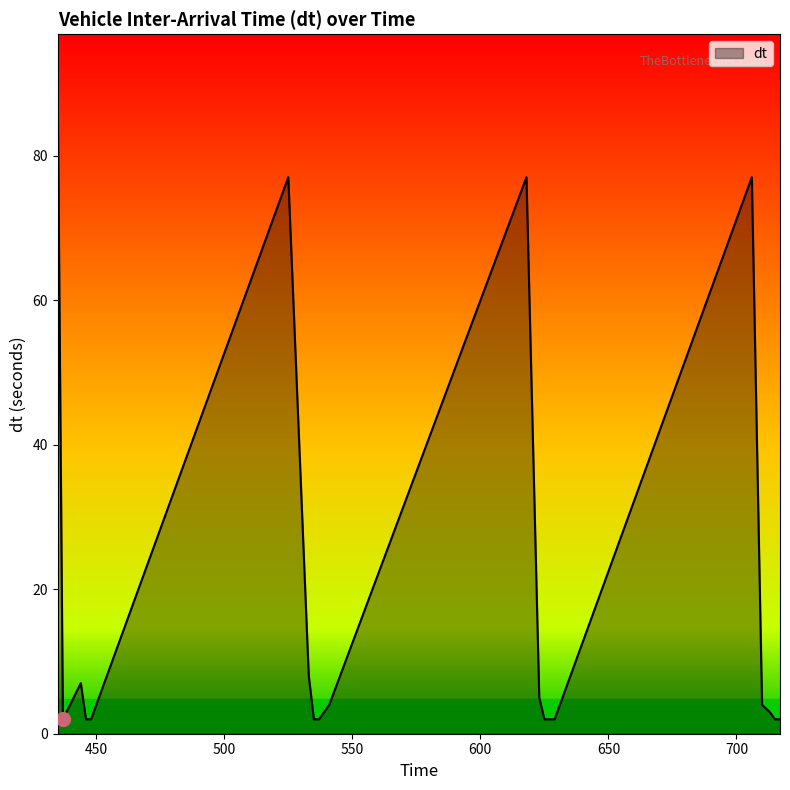

What is the greatest value displayed?

88